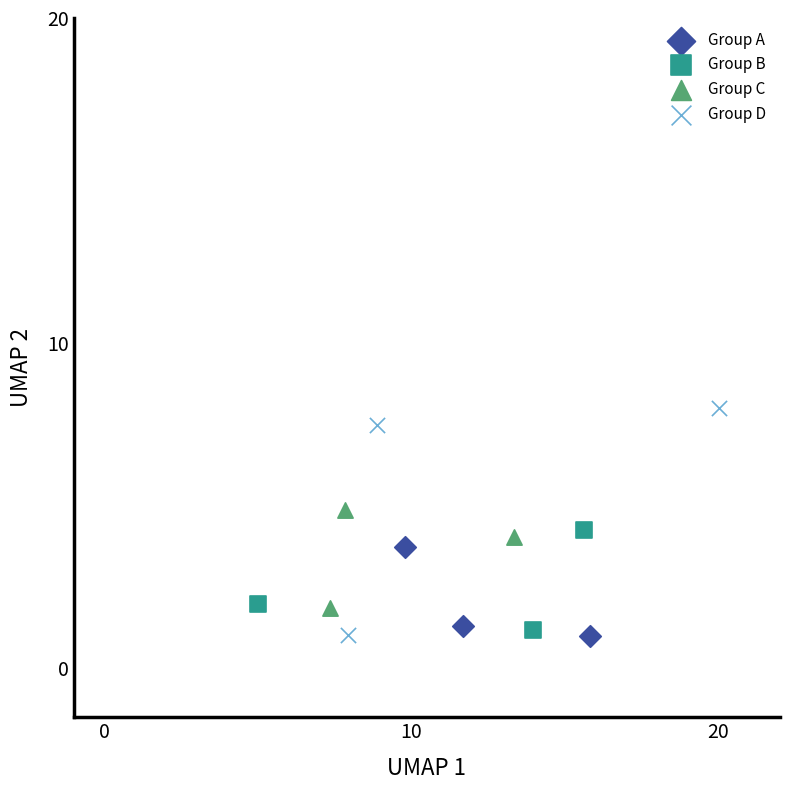

Which series reaches the maximum Y coordinate?

Group D